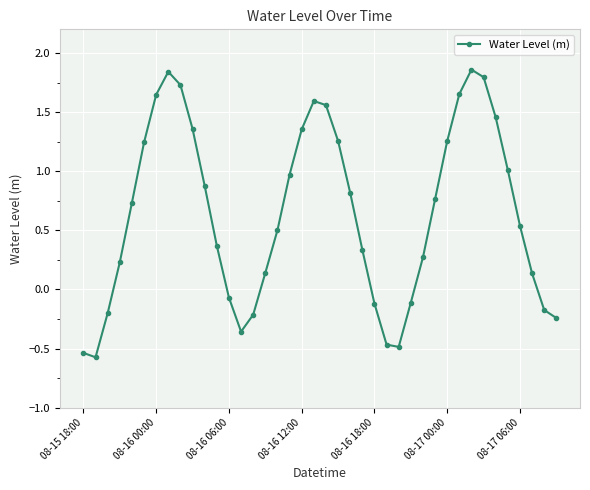

What is the difference between the maximum and minimum values?

2.4